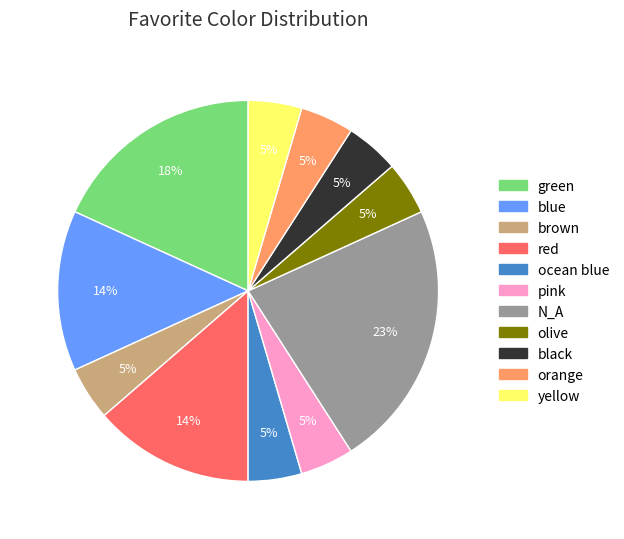

Which category has the biggest portion of the pie?

N_A